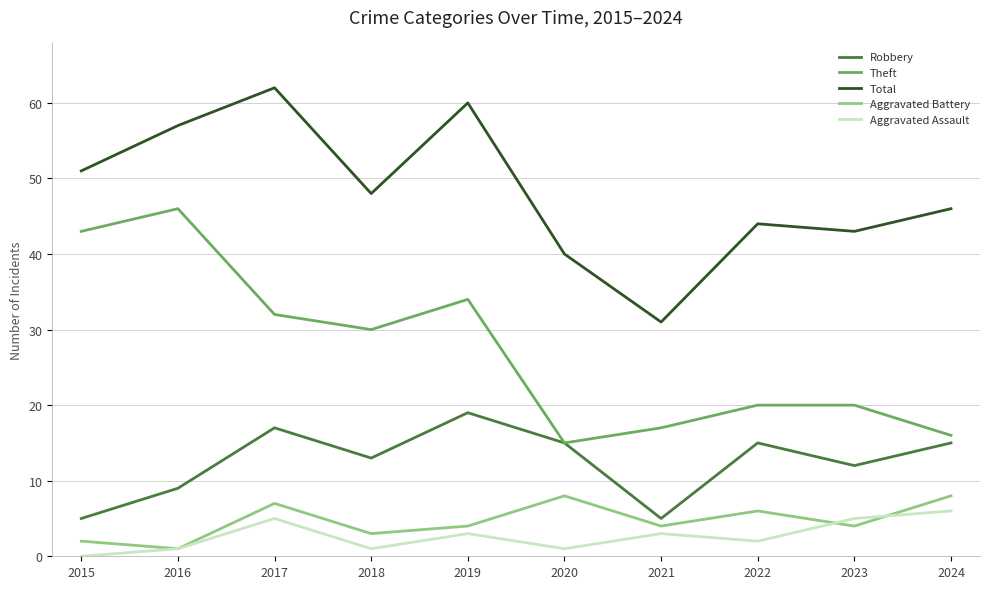

At which label is Total closest to 46?

2024